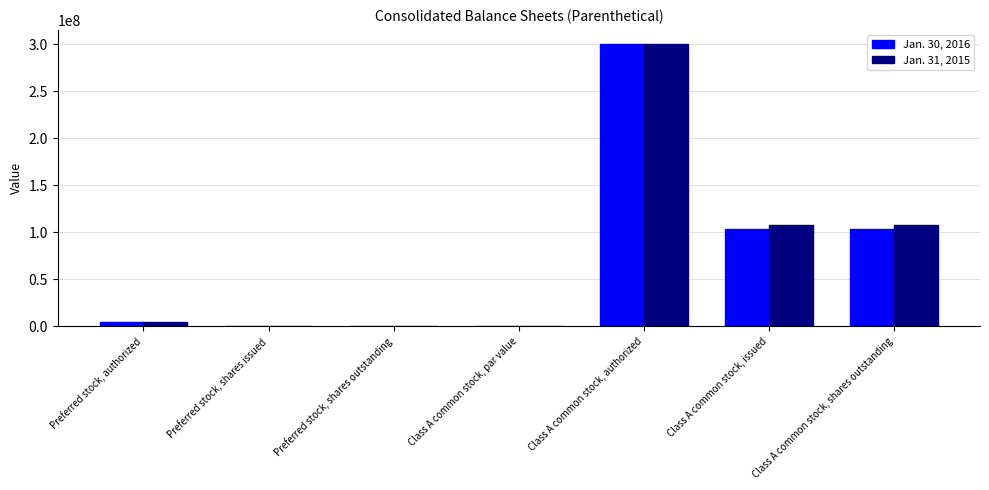

What is the total value across all series at Class A common stock, authorized?

600000000.0